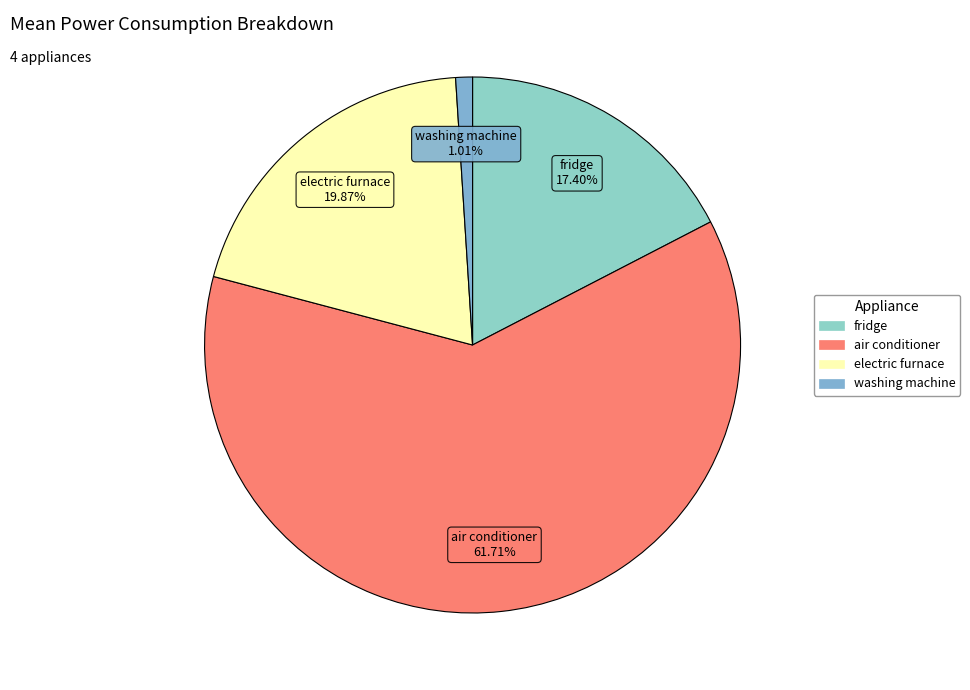

To the nearest percent, what portion does washing machine represent?

1%